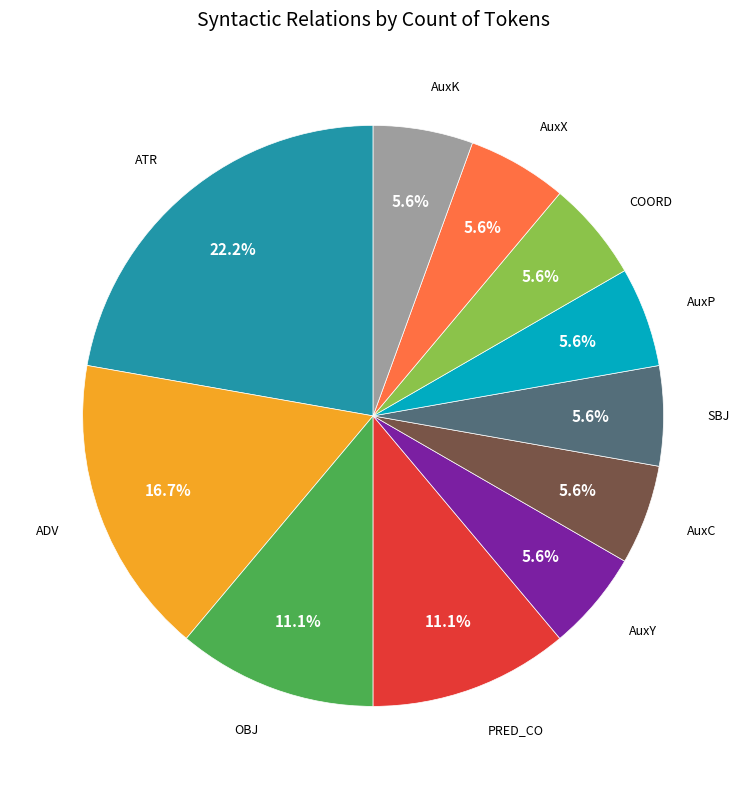

Does AuxP represent more than half of the total?

No